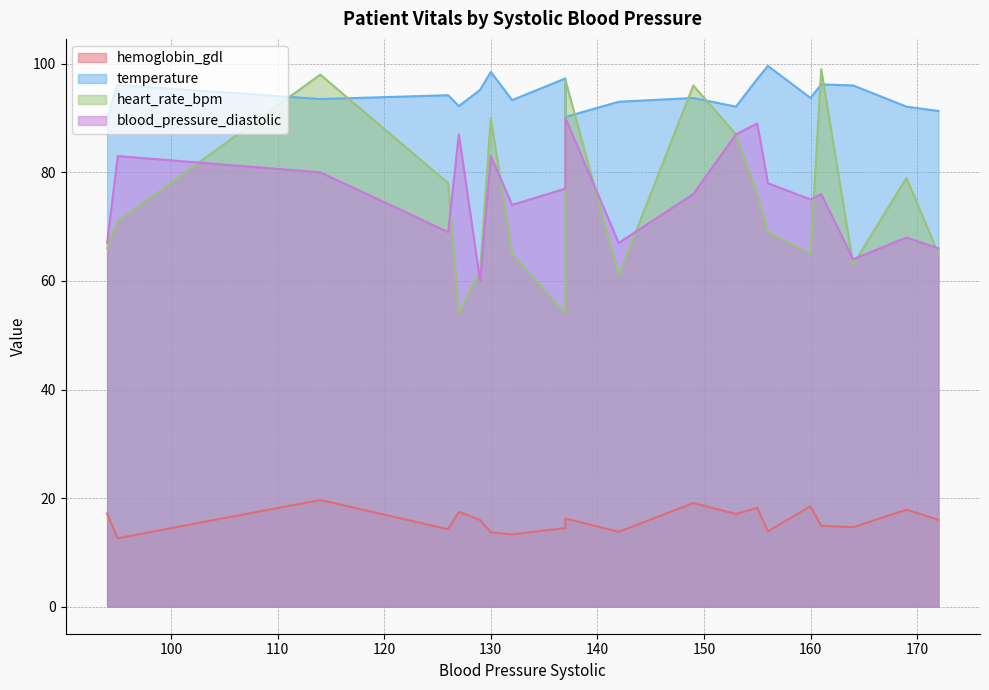

What is the difference between the maximum and minimum values in the temperature series?

9.6